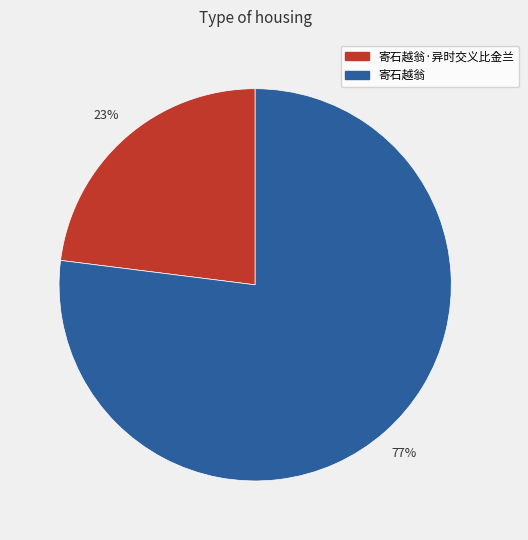

What percentage is the 寄石越翁 slice, to the nearest percent?

77%